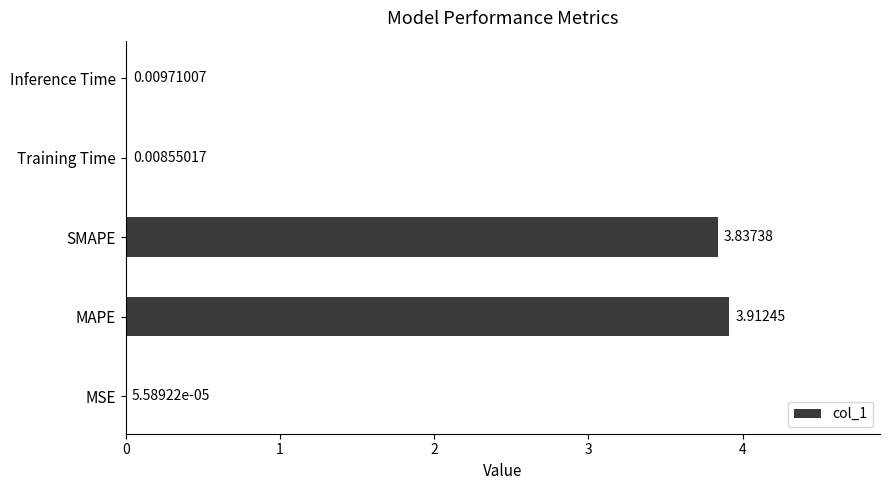

Between Inference Time and MSE, which is larger?

Inference Time